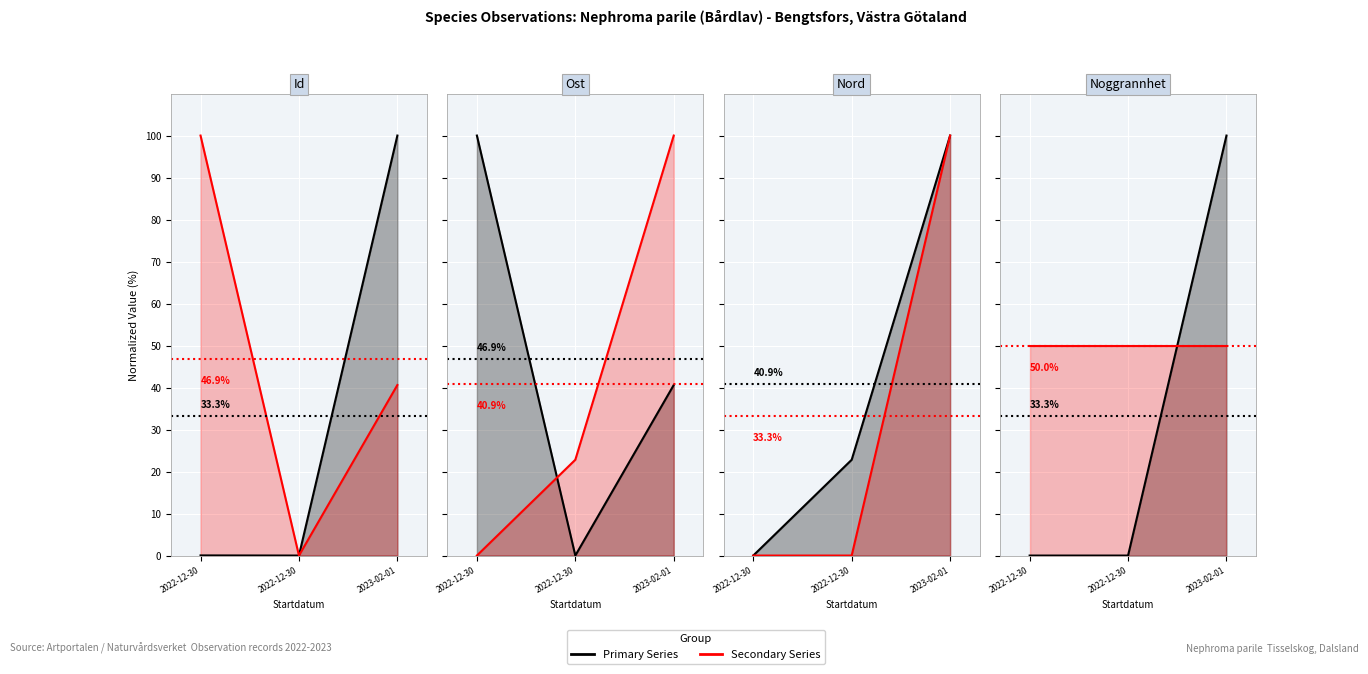

Which series has the widest spread of values?

Id (line)